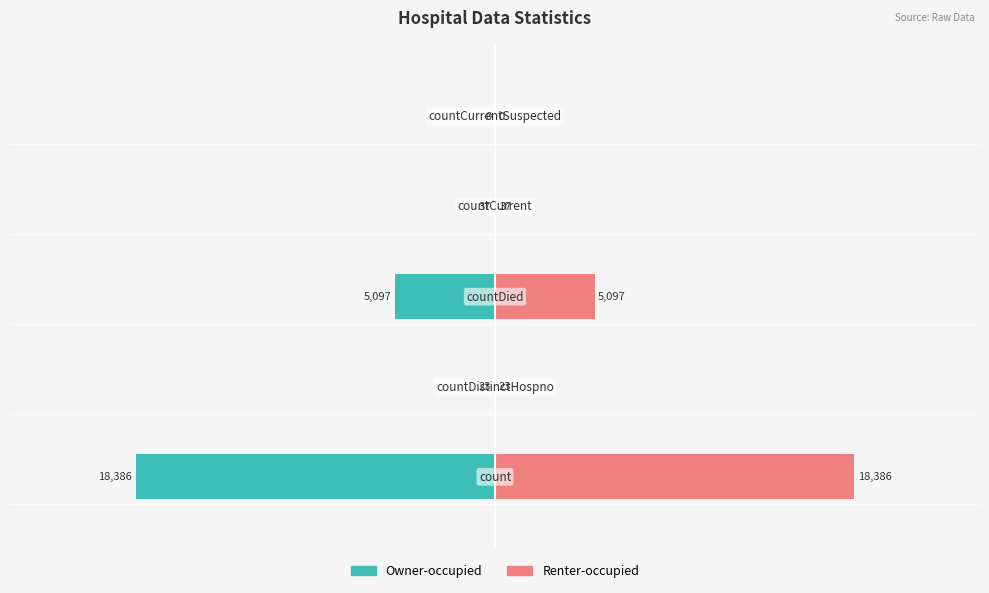

Which series has the largest range (max minus min)?

Owner-occupied